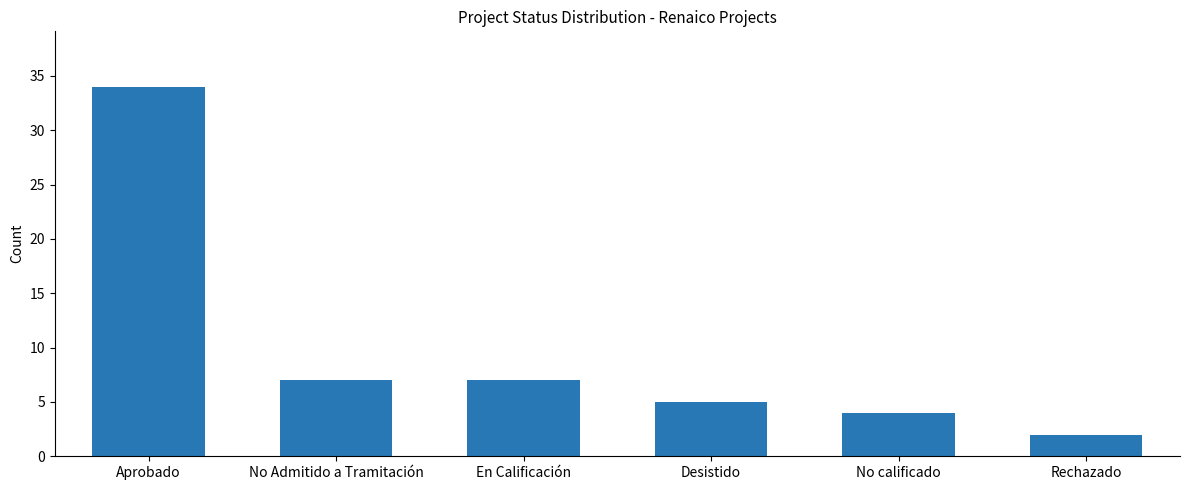

Which label corresponds to the smallest value in the chart?

Rechazado